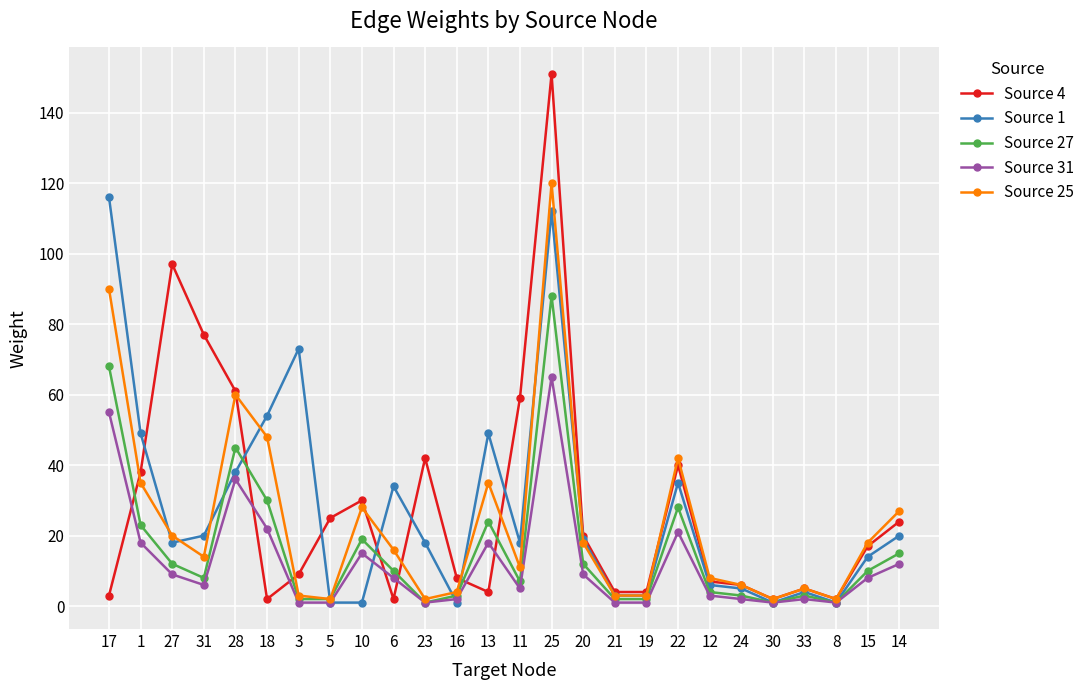

Which series has the widest spread of values?

Source 4